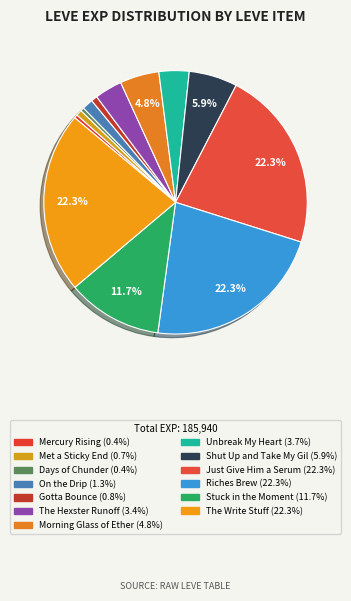

How many segments does this pie chart have?

13